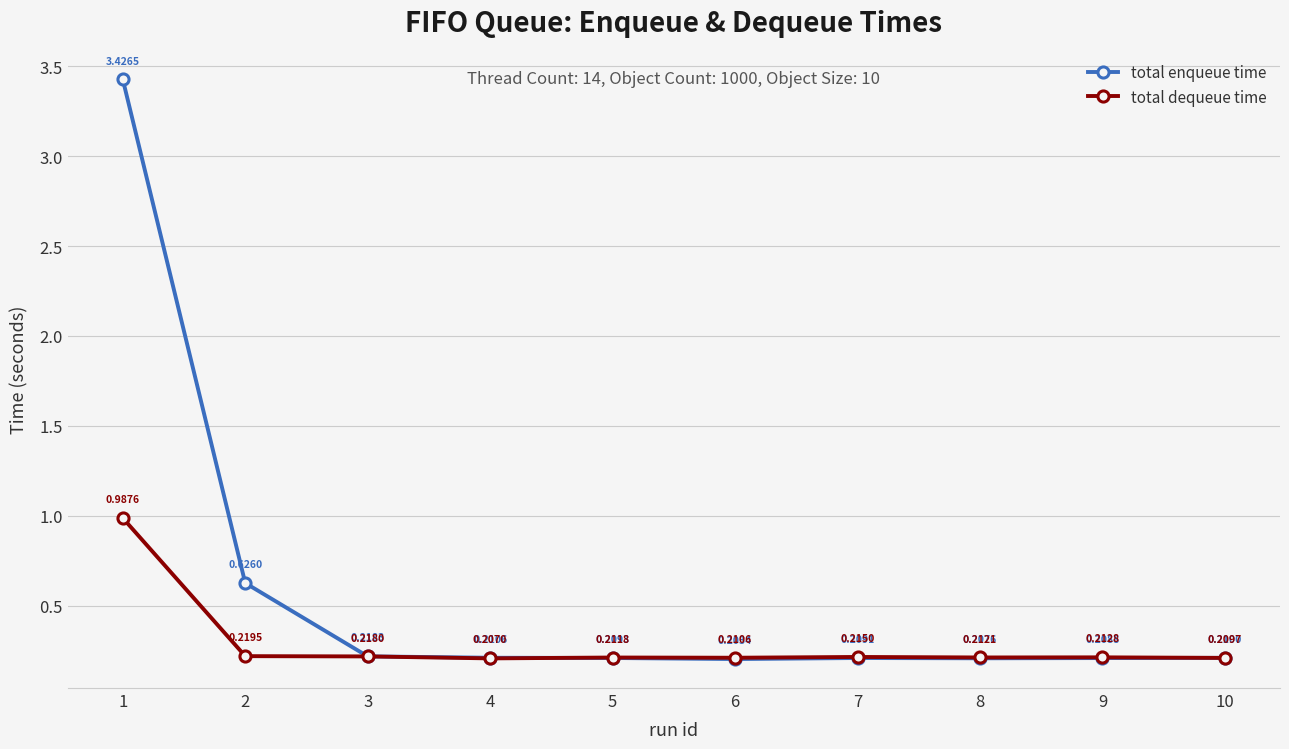

At which category is the sum across all series the highest?

1